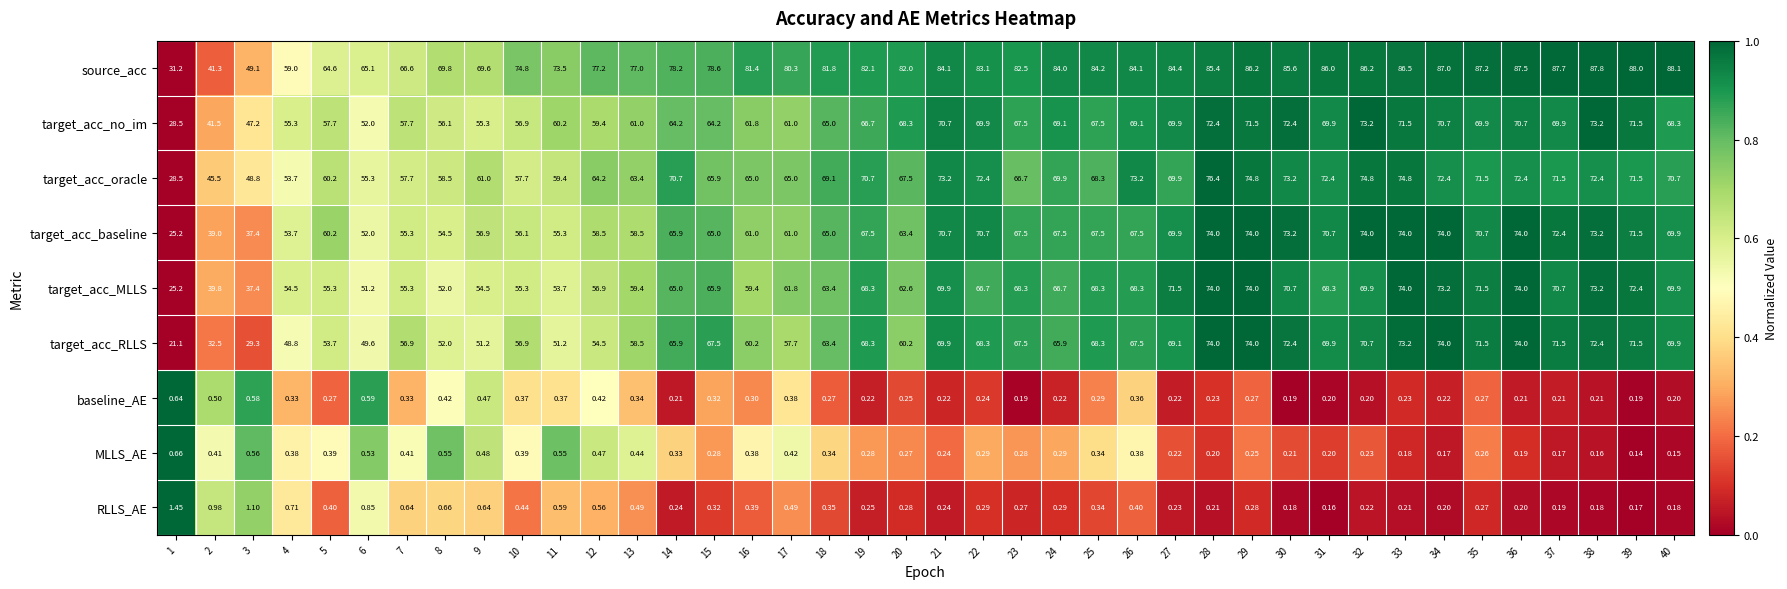

Which series has the largest total across all categories?

source_acc